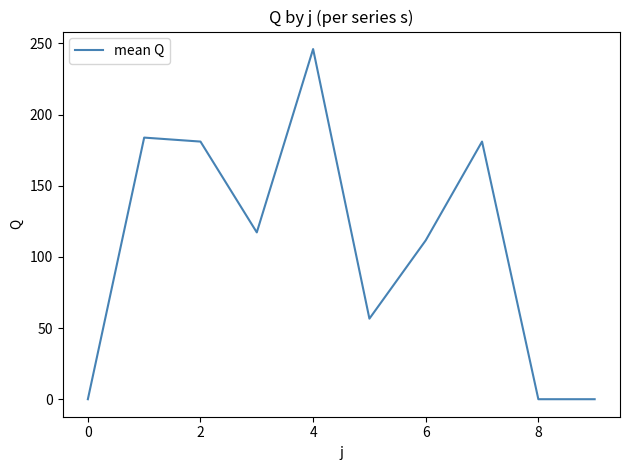

What is the difference between the maximum and minimum values?

246.0